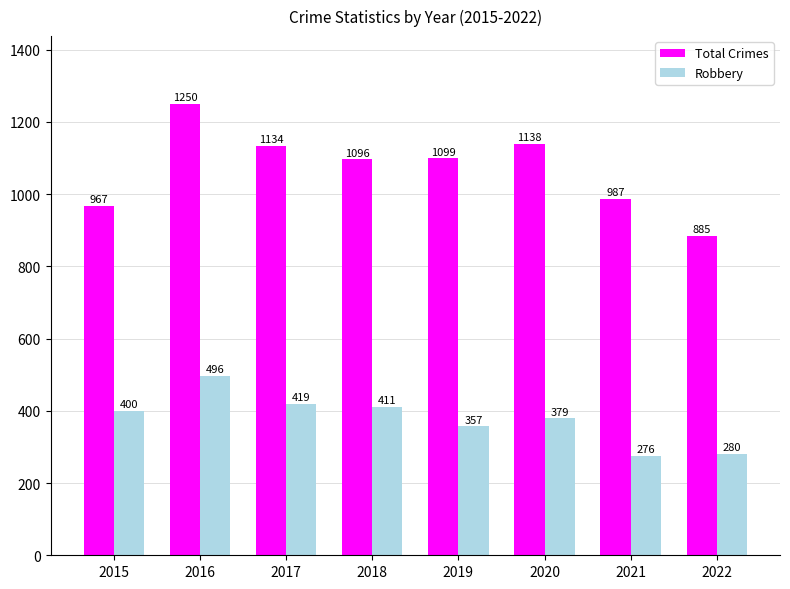

Rank the categories by Robbery value from highest to lowest.

2016, 2017, 2018, 2015, 2020, 2019, 2022, 2021